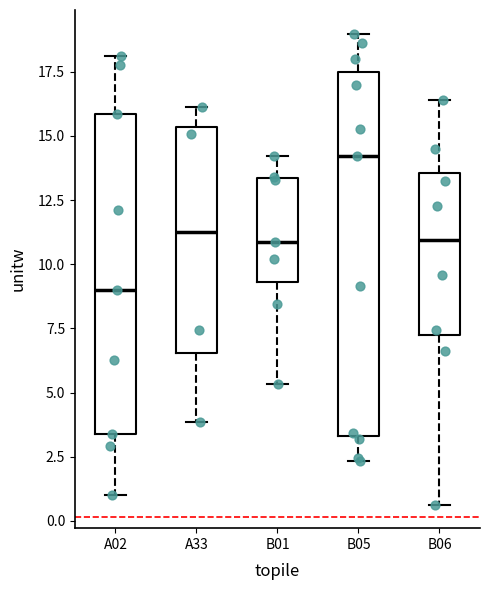

Which box is the tallest, from its lower edge to its upper edge?

B05